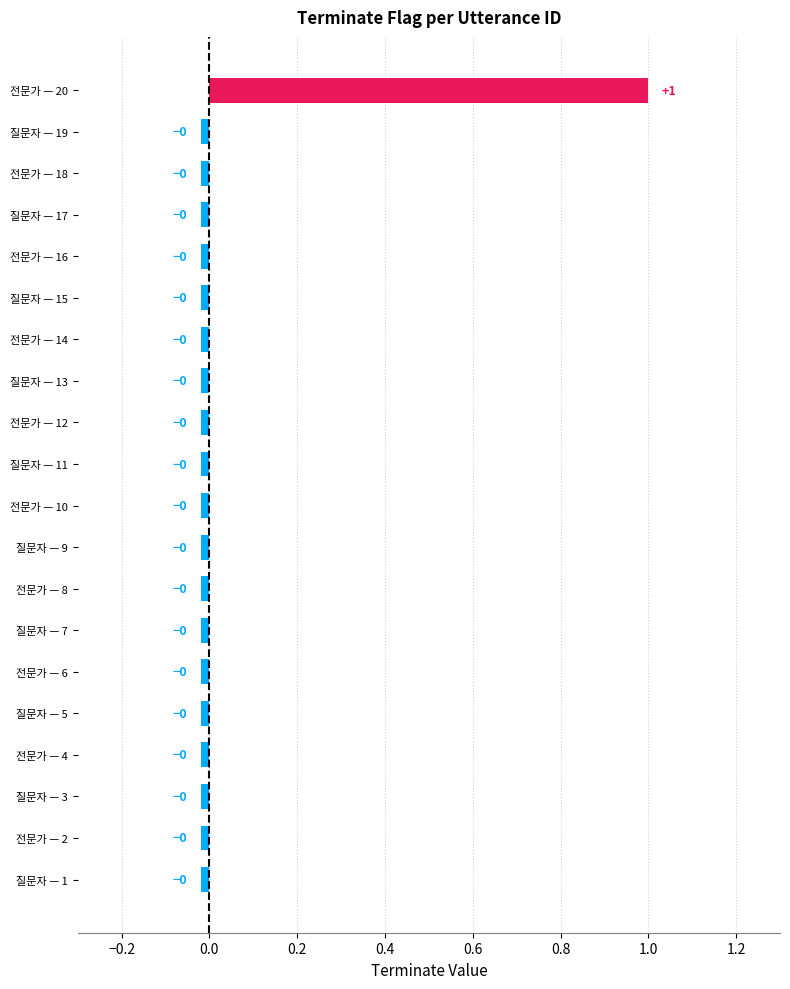

What is the sum of all values?

0.6